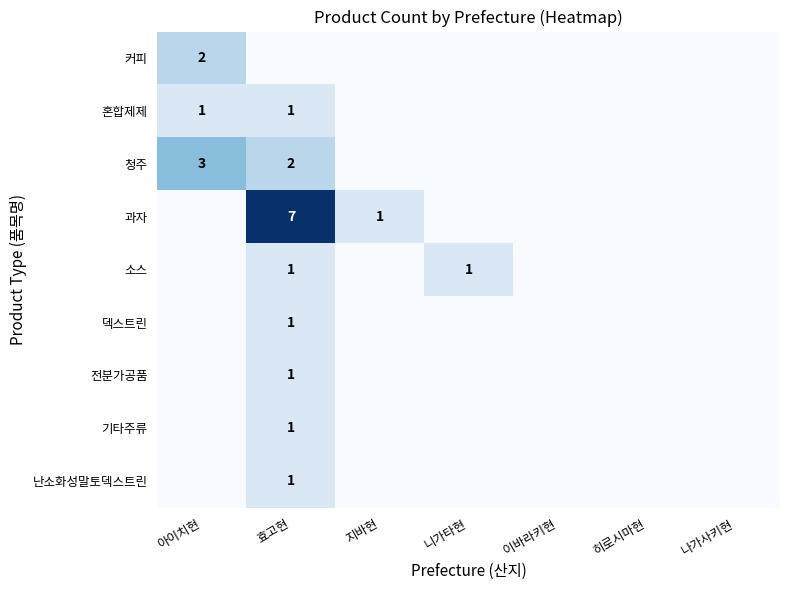

The value of 과자 at 효고현 is 2. True or false?

False